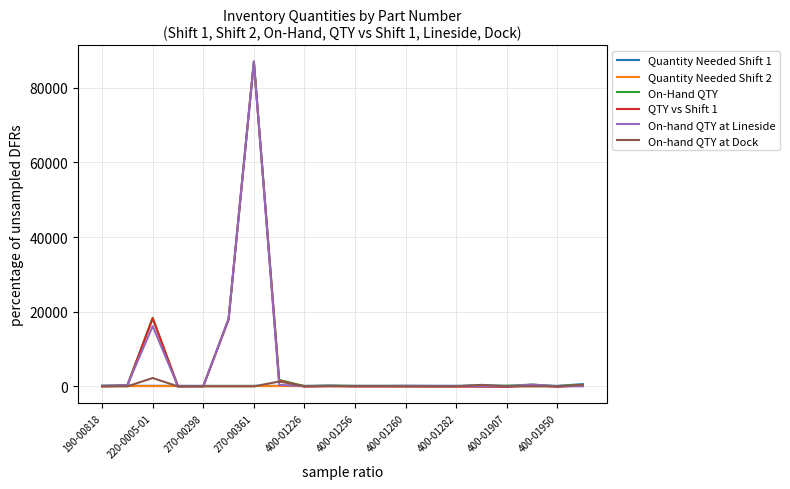

Which series has the largest range (max minus min)?

On-hand QTY at Lineside